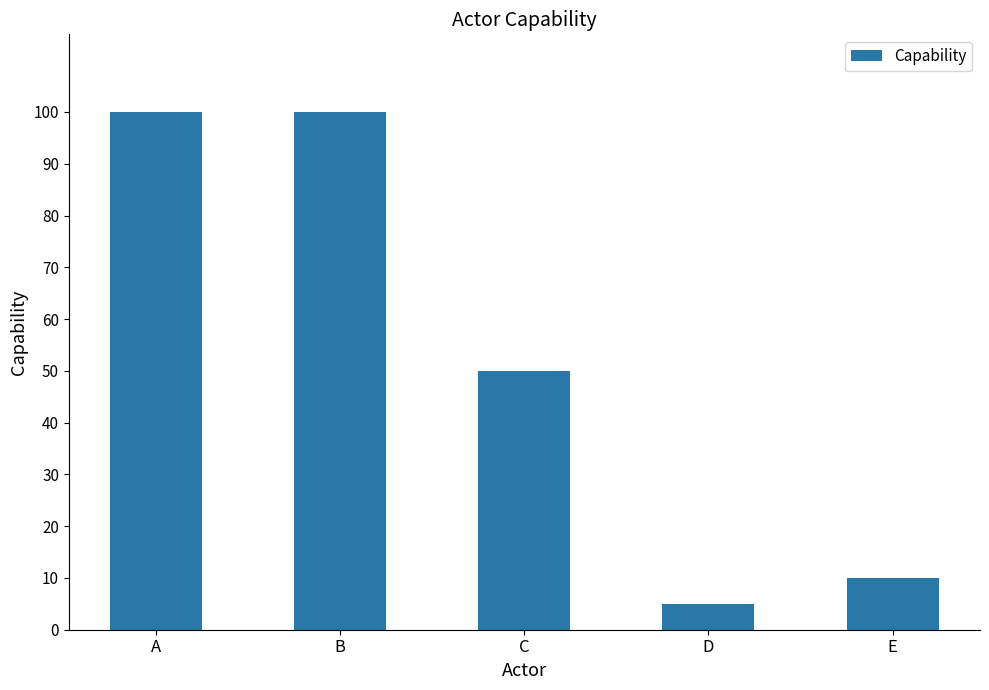

At which category does the chart reach its minimum across all series?

D